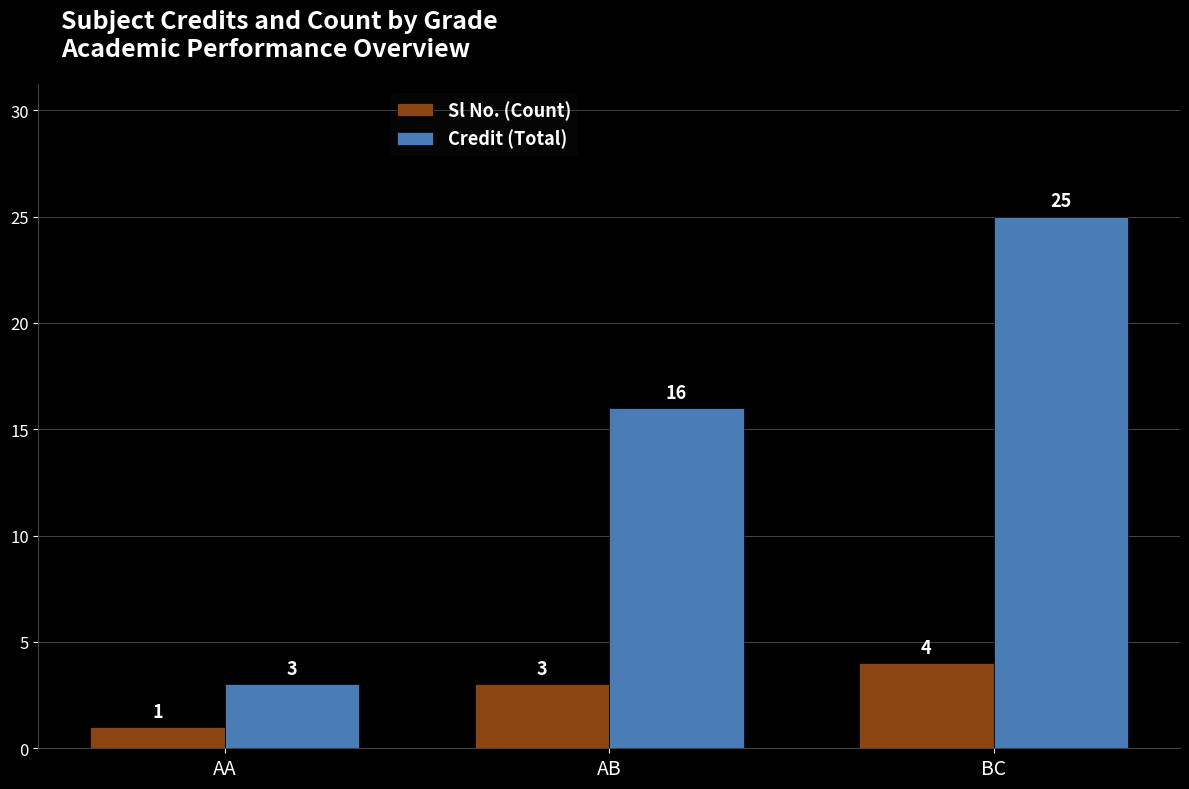

Which series has the largest total across all categories?

Credit (Total)